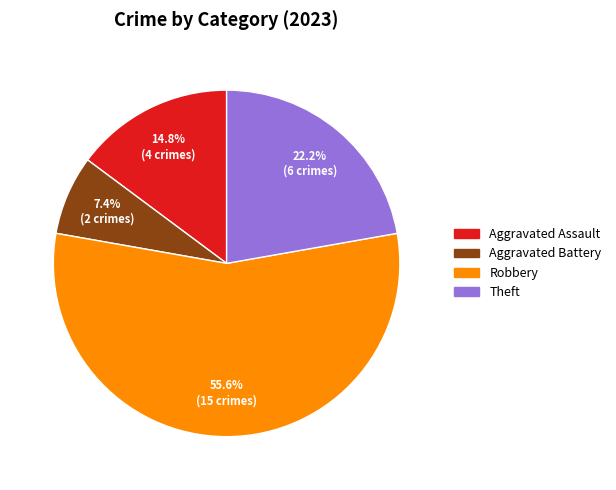

Does any single category account for the majority?

Yes